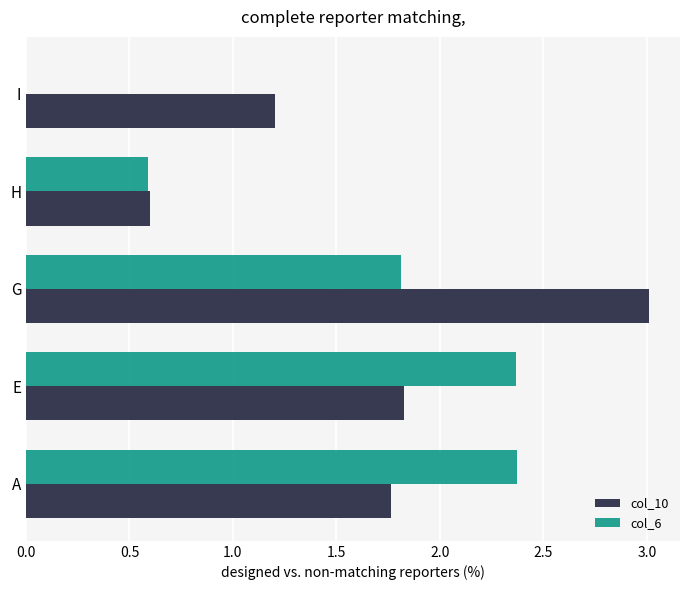

Between A and I, which series saw the biggest shift?

col_6